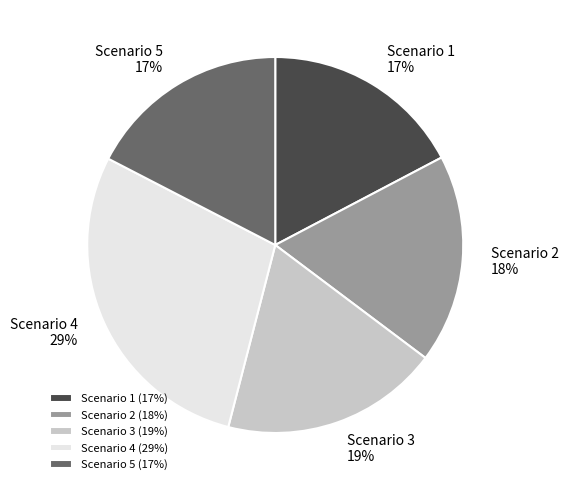

To the nearest percent, what is the difference between the Scenario 2 and Scenario 5 slice percentages?

1%